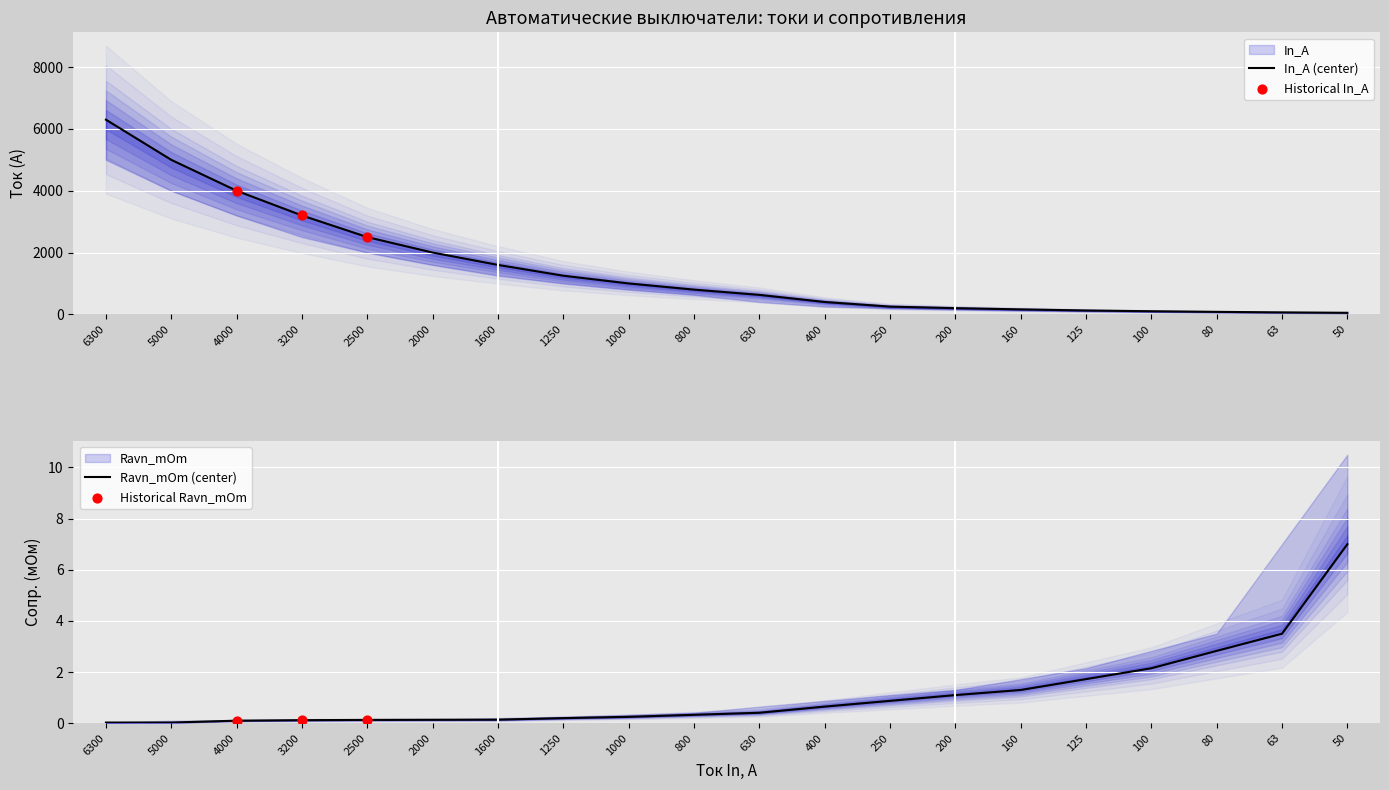

At how many categories does at least one series exceed 2216?

5